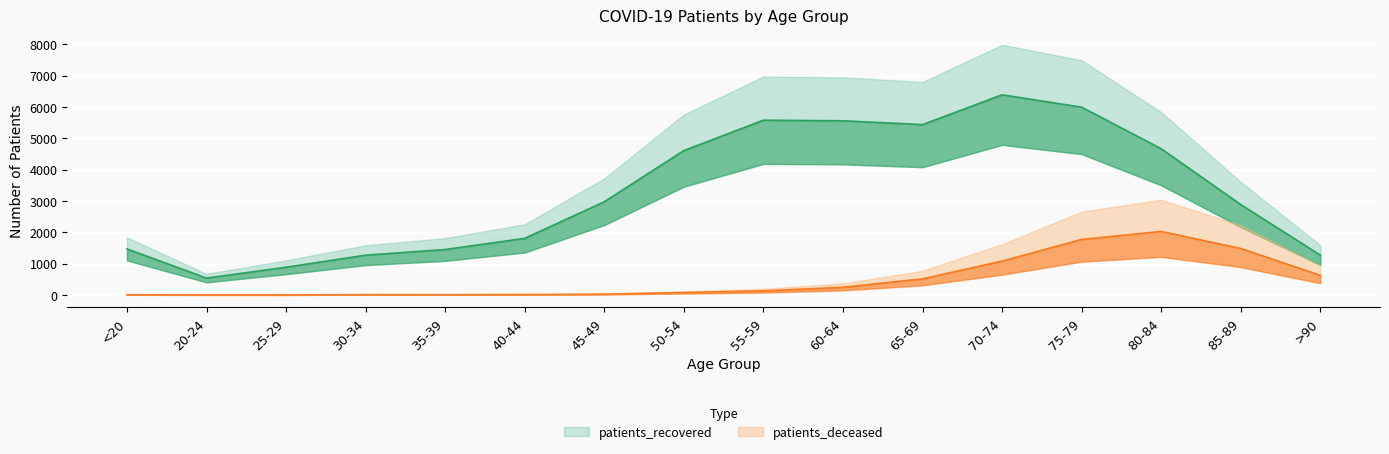

What position from the right is 30-34?

13